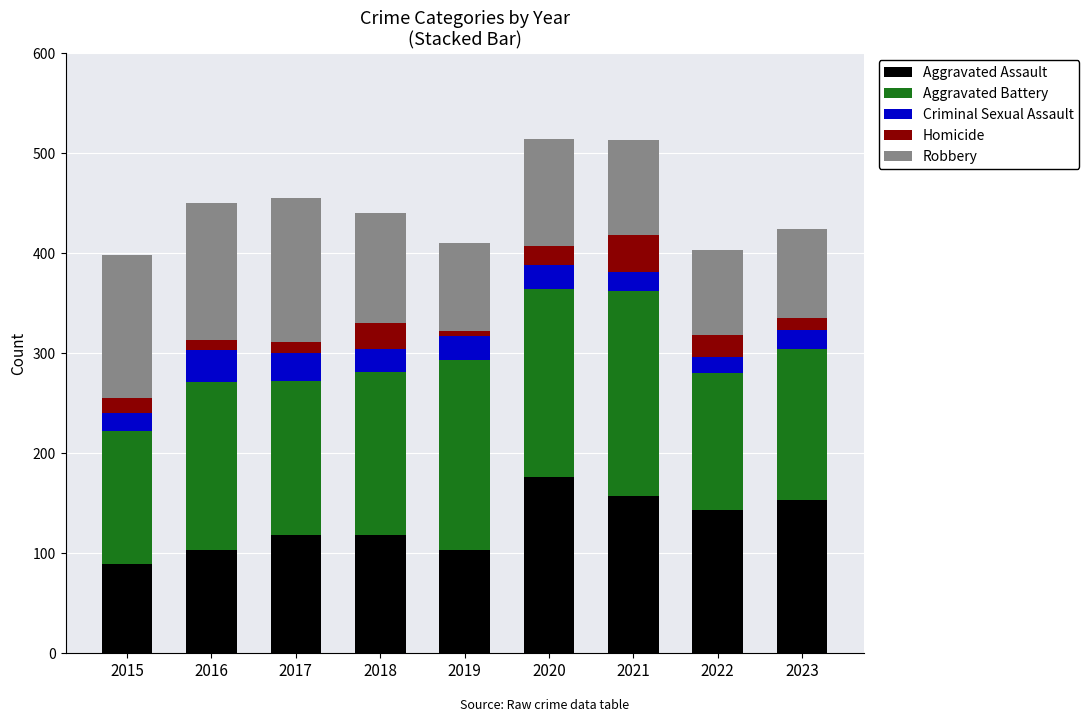

The Aggravated Assault series shows 157 at 2021. True or false?

True